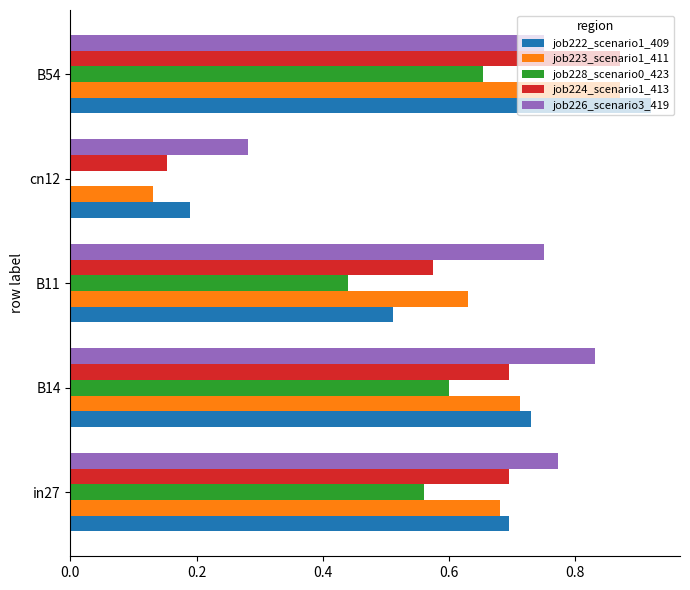

Which series changed the most between in27 and cn12?

job228_scenario0_423